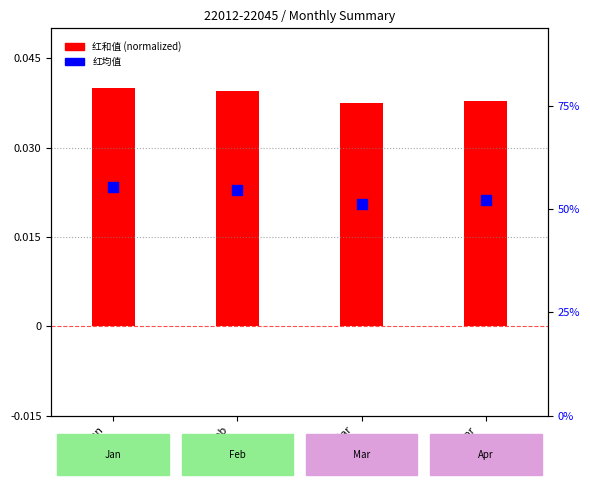

At how many categories does at least one series exceed 9?

4